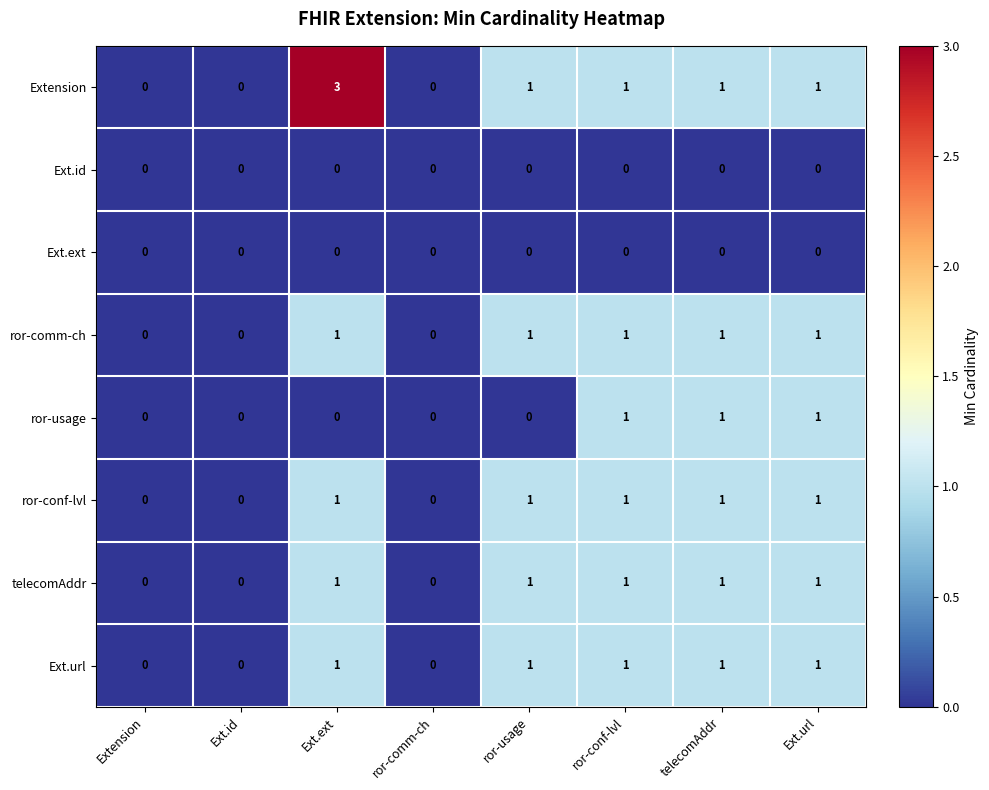

Which series has the widest spread of values?

Extension